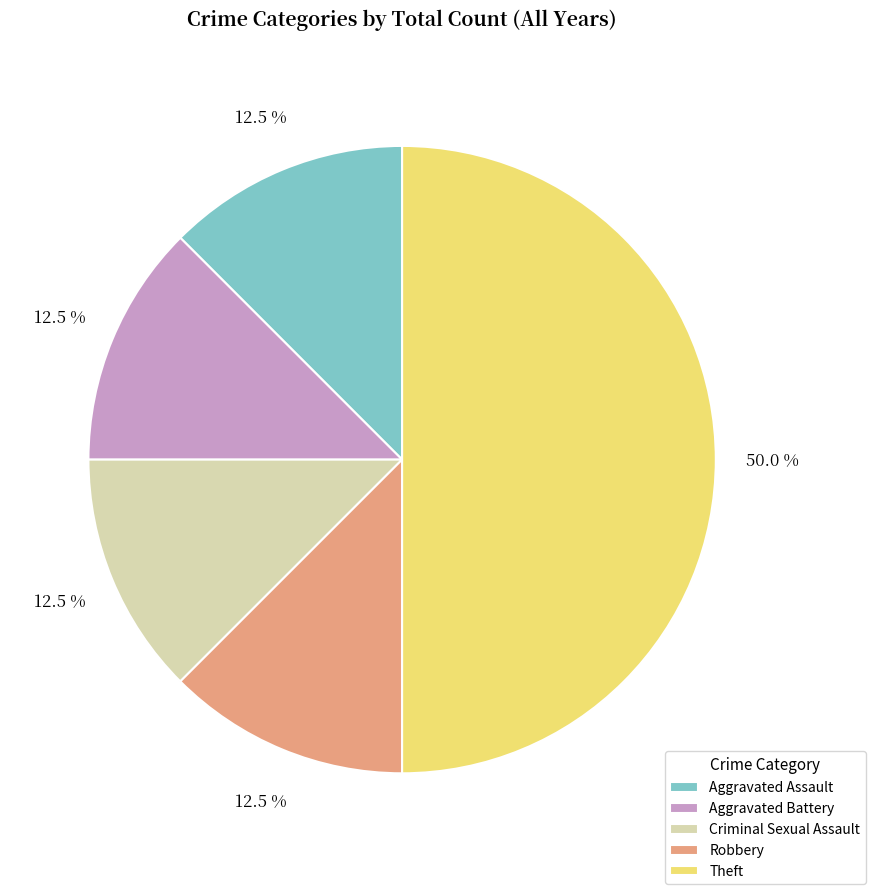

What is the largest slice in the pie chart?

Theft